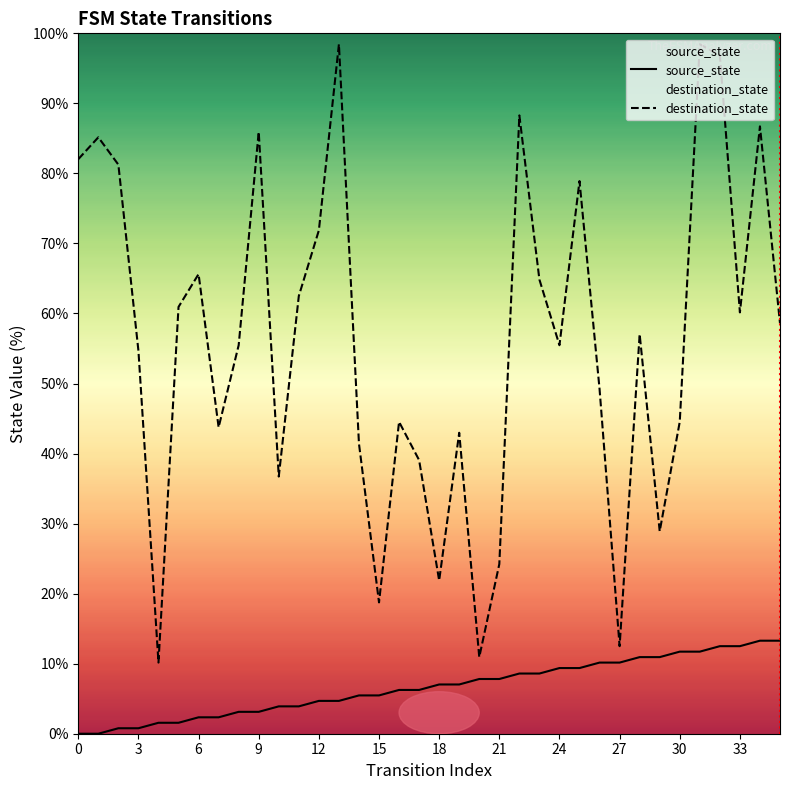

What is the spread (max minus min) of values at 31?

86.7